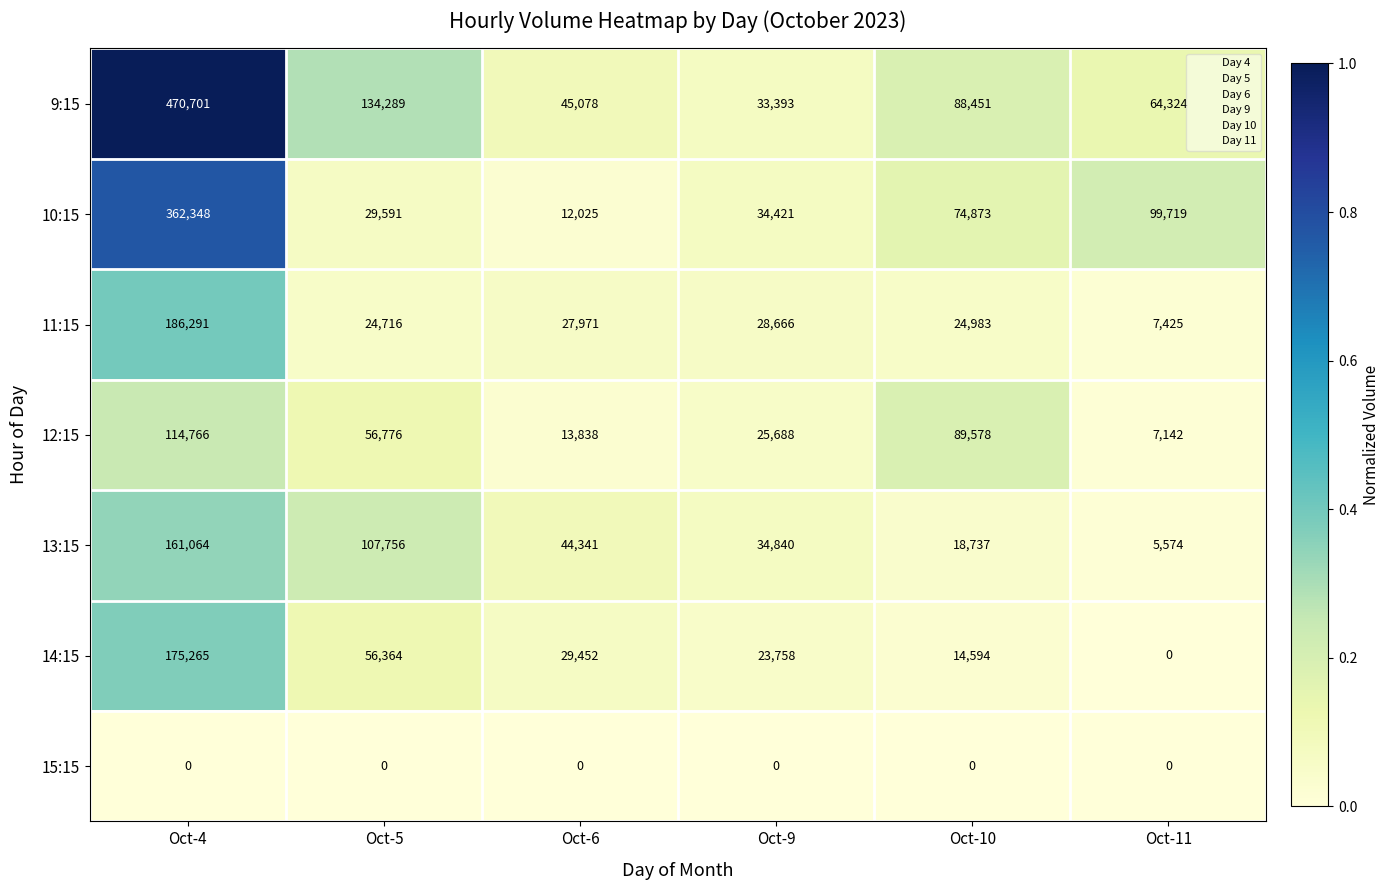

How many series are shown in this chart?

7